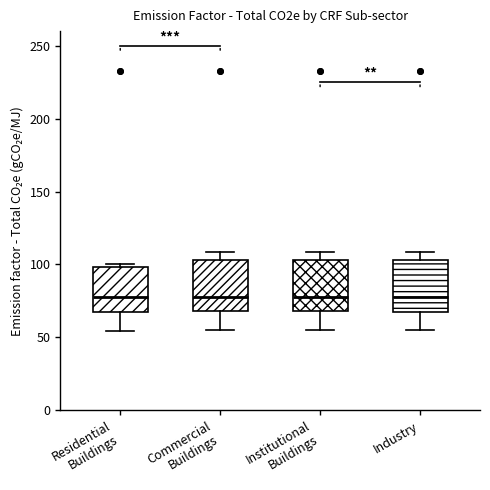

Reading left to right, read every box against the y-axis: the position of its median line, the range the box covers, and the ends of its whiskers. The values are not printed on the chart, so give them approximately, as read against the axis.

Residential Buildings: median 75, box 70 to 100, whiskers 55 to 100 (just above the box's upper edge)
Commercial Buildings: median 80, box 70 to 105, whiskers 55 to 110
Institutional Buildings: median 80, box 70 to 105, whiskers 55 to 110
Industry: median 80, box 70 to 105, whiskers 55 to 110